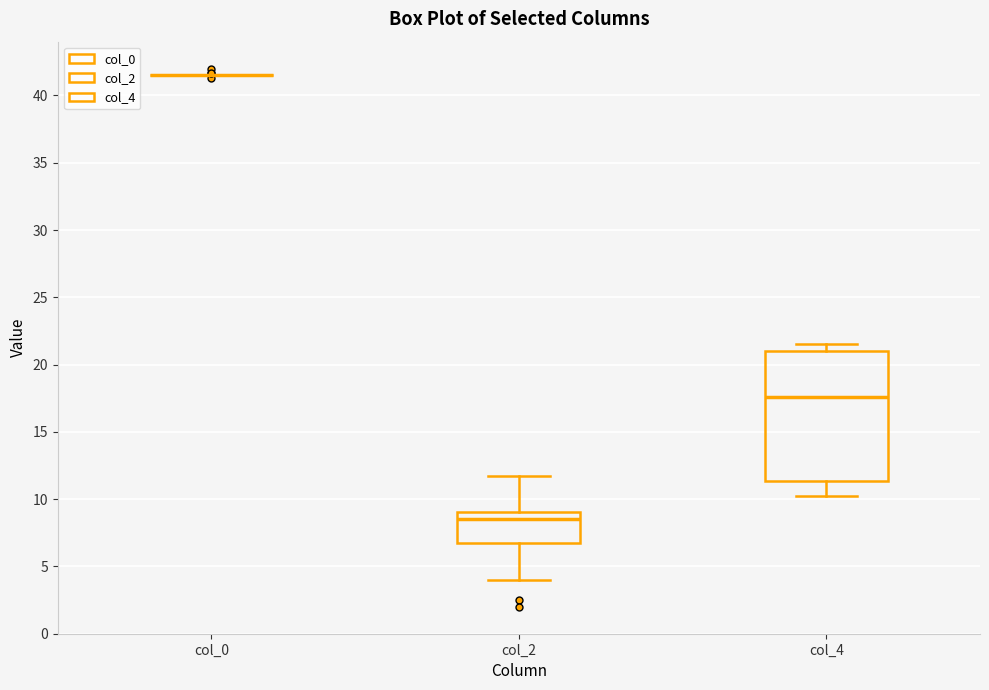

Reading left to right, read every box against the y-axis: the position of its median line, the range the box covers, and the ends of its whiskers. The values are not printed on the chart, so give them approximately, as read against the axis.

col_0: box collapsed to a line at 41.5, whiskers 41.5 to 41.5
col_2: median 8.5, box 7.0 to 9.0, whiskers 4.0 to 12.0
col_4: median 17.5, box 11.5 to 21.0, whiskers 10.5 to 21.5